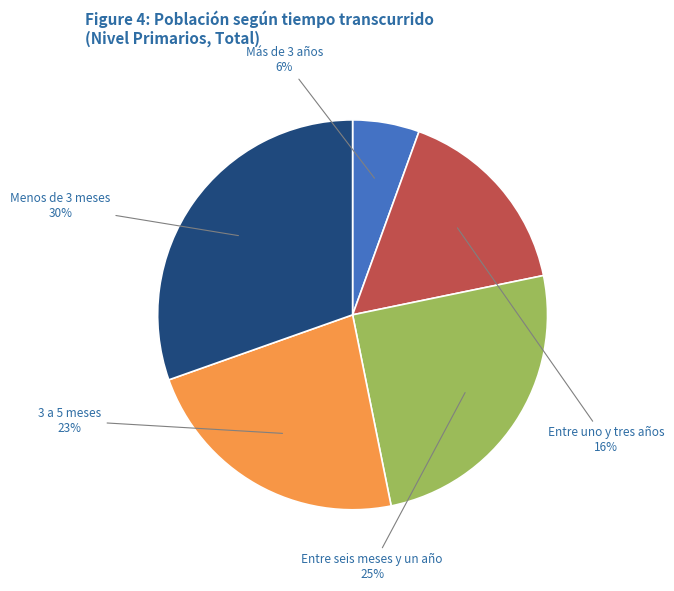

Is there any slice that represents more than half of the pie?

No